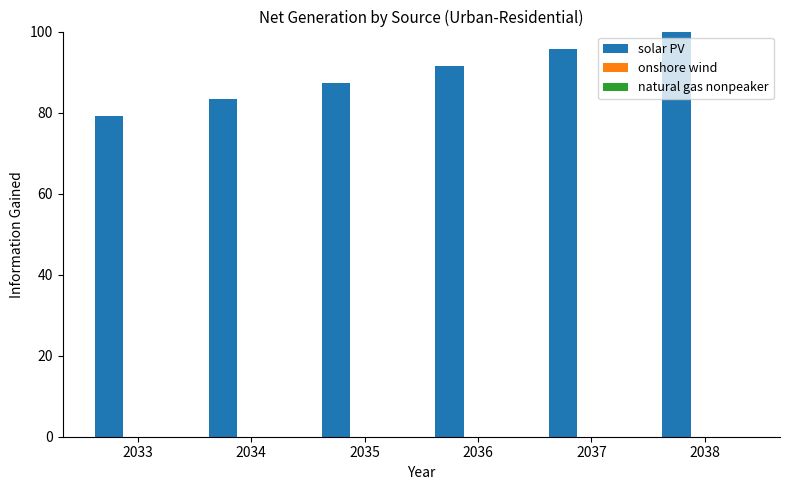

What is the greatest value displayed?

100.0